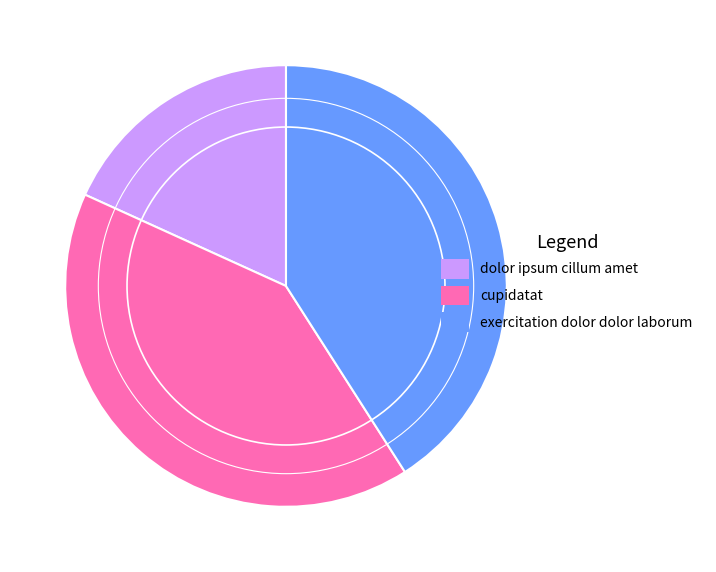

What is the ratio of the value at exercitation dolor dolor laborum to the value at cupidatat?

1.0